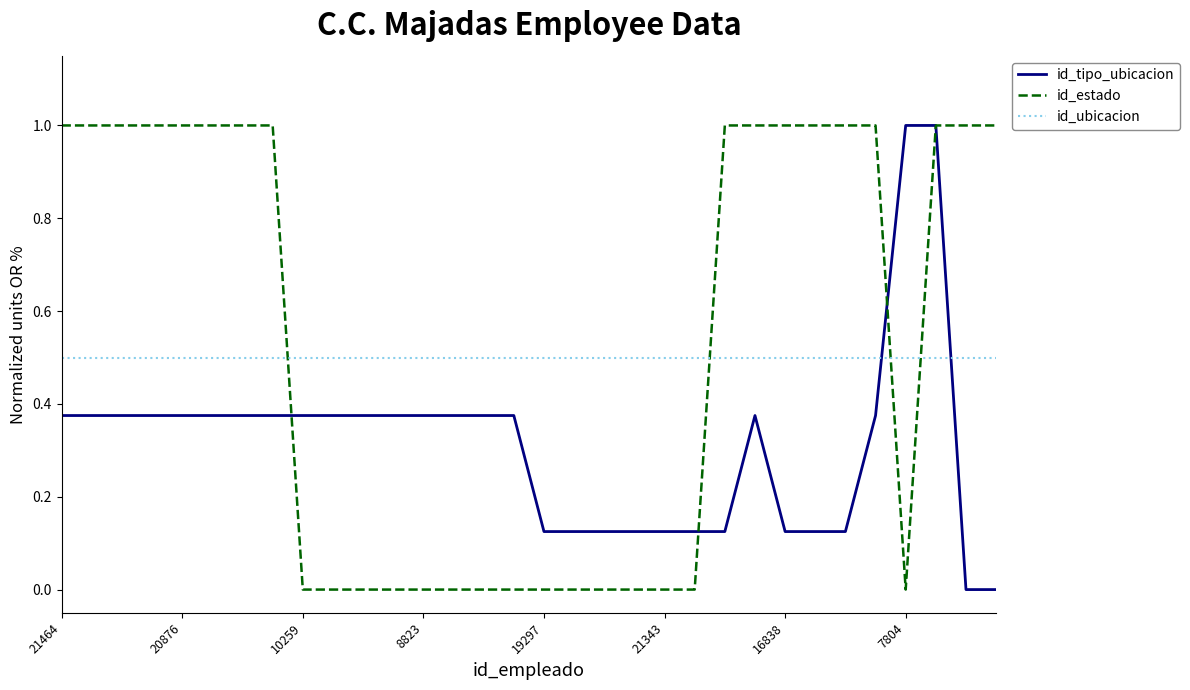

How many intersections are there between id_estado and id_ubicacion?

4